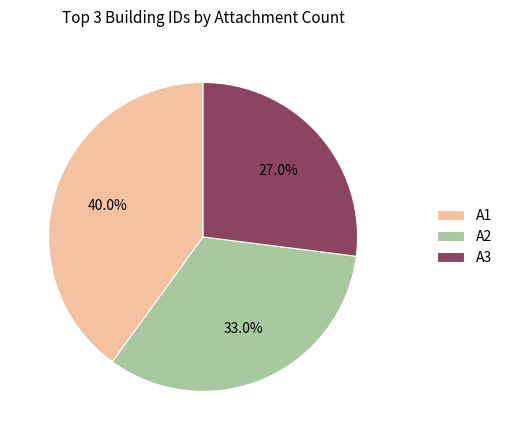

Rank the categories by value from lowest to highest.

A3, A2, A1